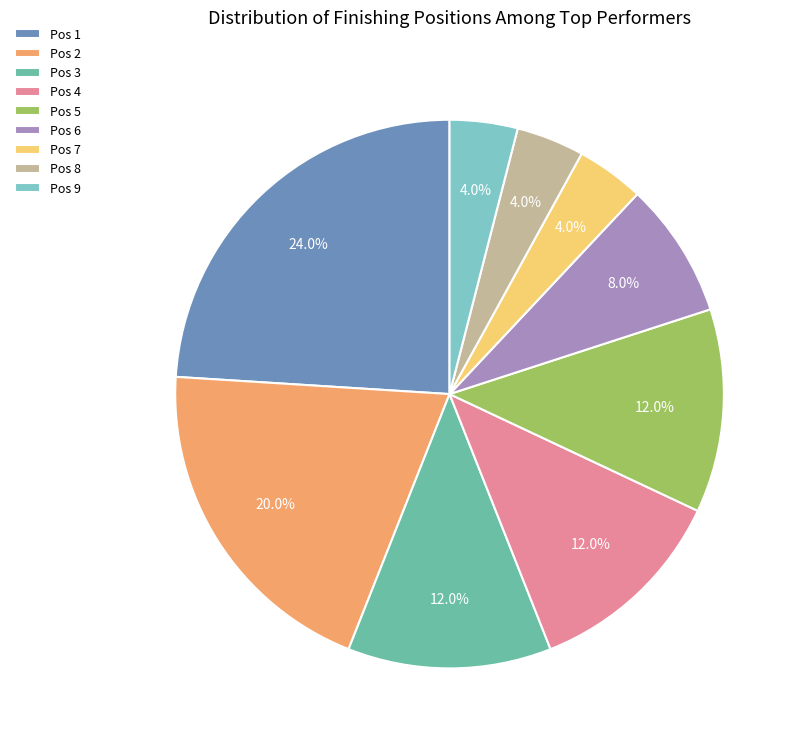

Is Pos 3 the majority of the pie?

No